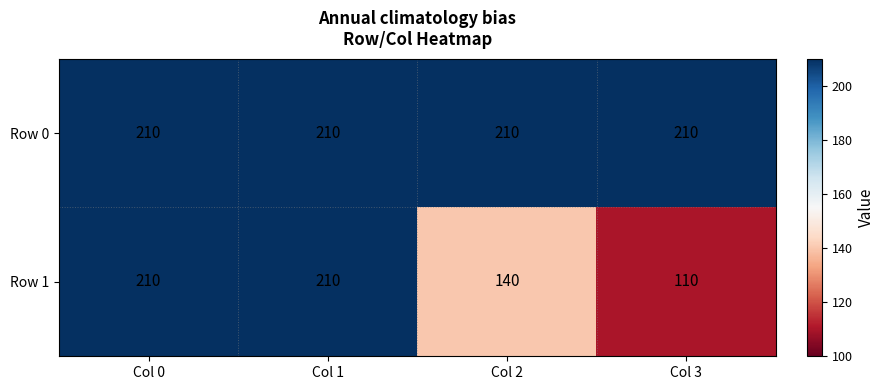

At how many categories does at least one series exceed 180?

4